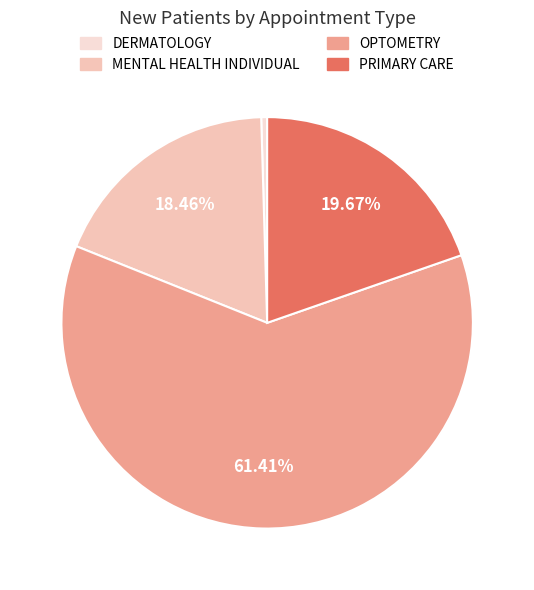

Is it true that PRIMARY CARE is 20% of the pie?

True